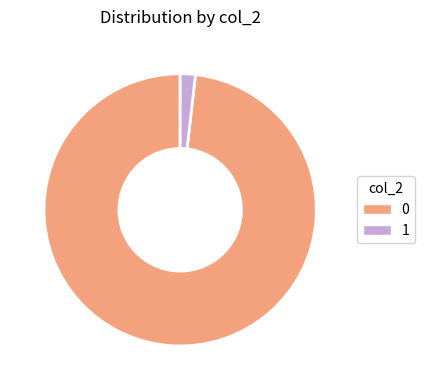

Does 0 represent more than half of the total?

Yes